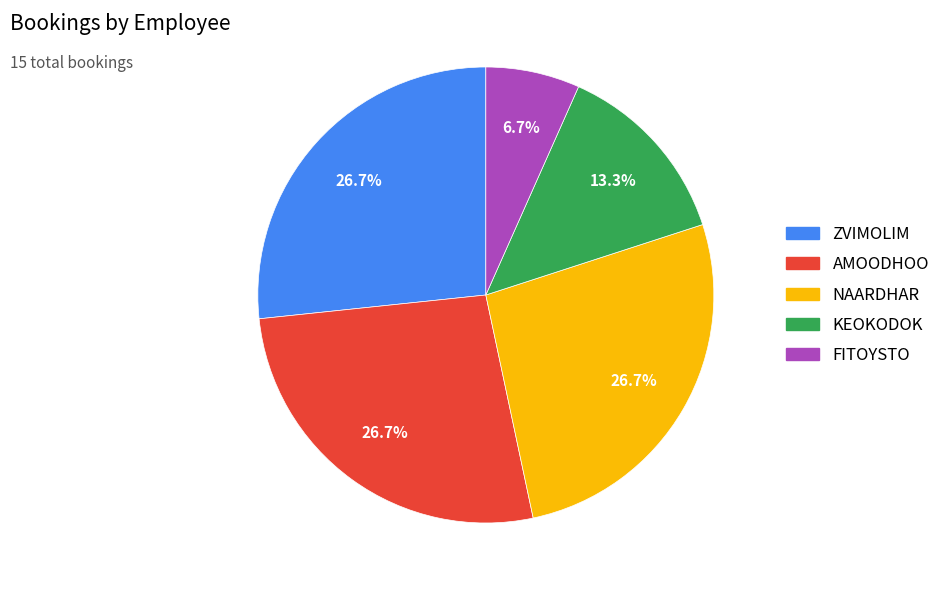

To the nearest percent, what is the average slice percentage?

20%